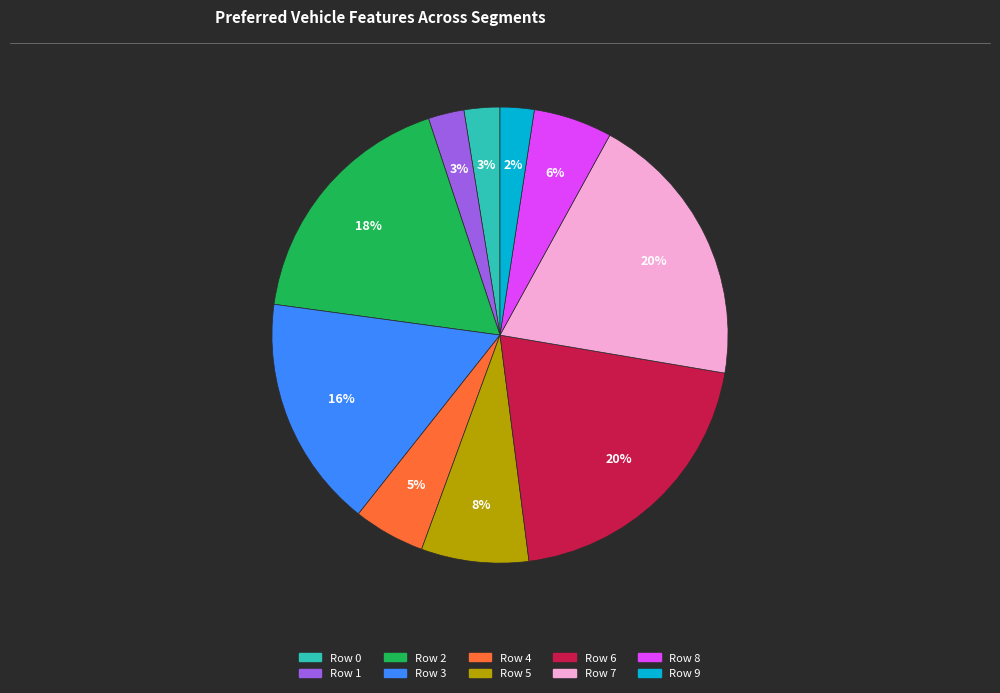

Is there any slice that represents more than half of the pie?

No